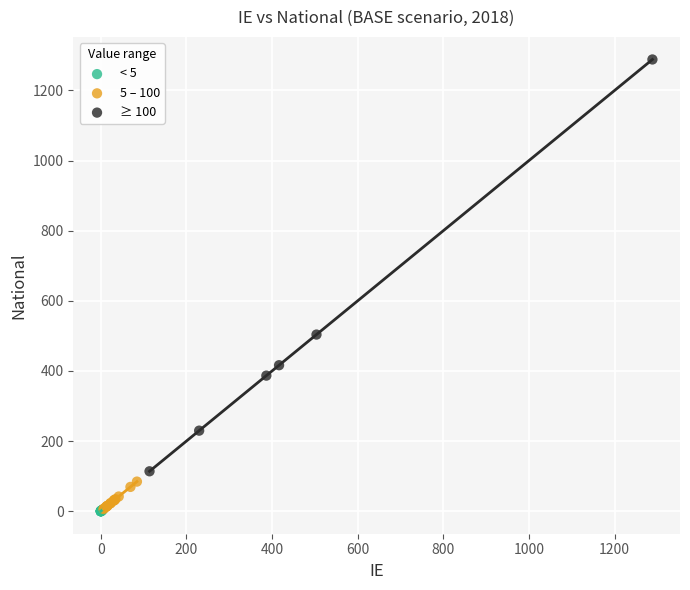

Which series has the largest Y range (max minus min)?

≥ 100